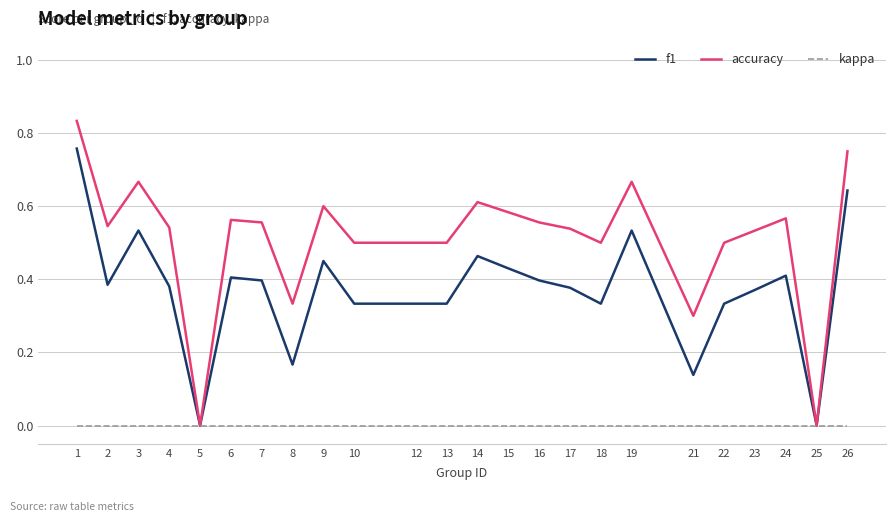

Between 9 and 22, which series saw the biggest shift?

f1